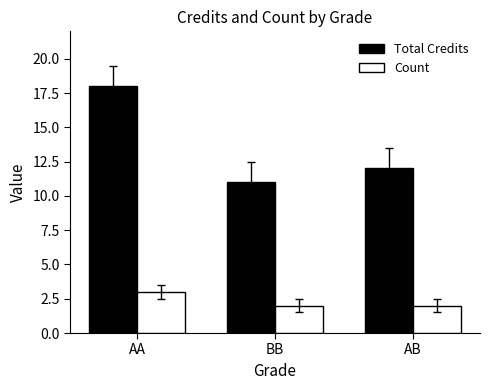

Reading right to left, transcribe all the data shown in this chart.

Total Credits: AB=12	BB=11	AA=18
Count: AB=2	BB=2	AA=3